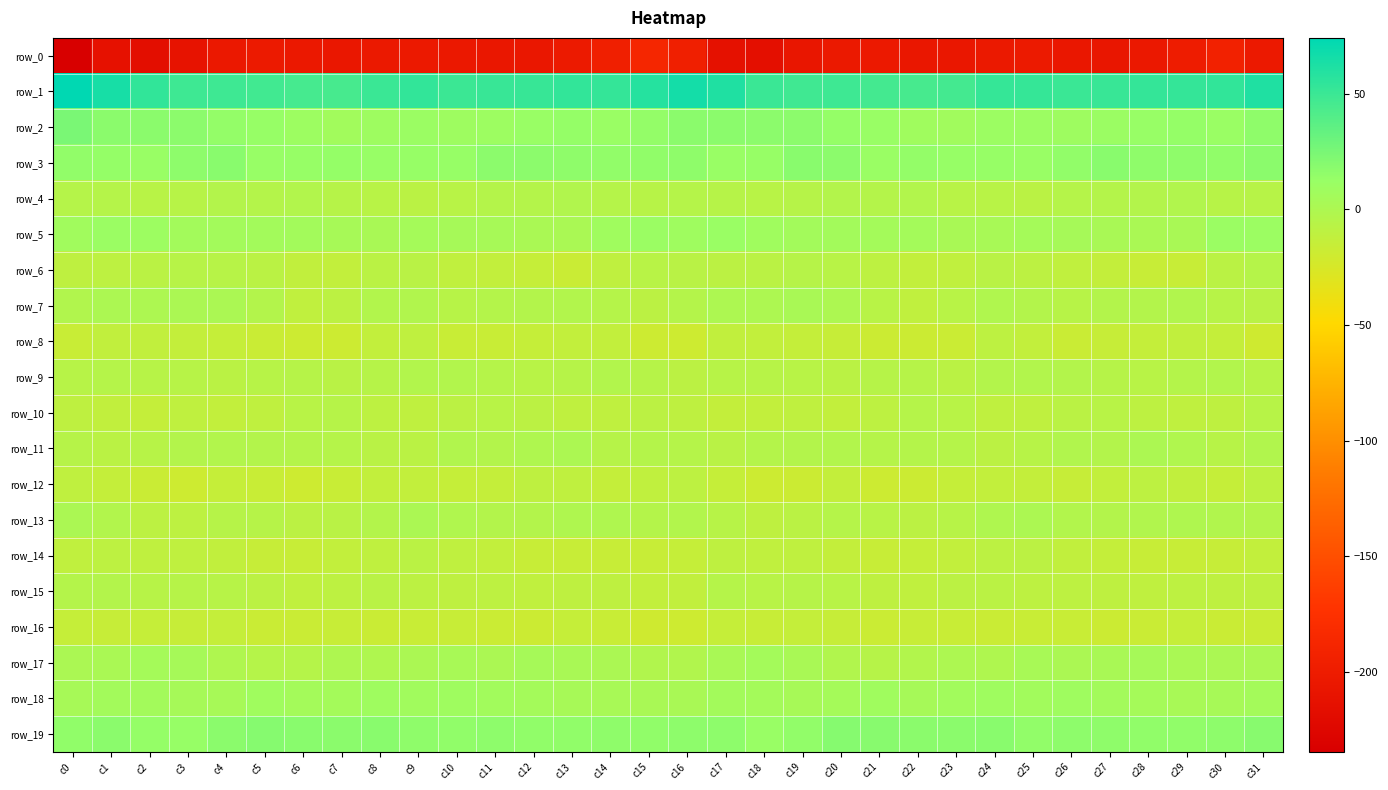

Reading left to right, extract all data points from this chart.

row_0: -234.6	-212.7	-216.7	-210.0	-204.3	-202.6	-204.6	-205.6	-203.8	-202.8	-204.8	-205.9	-206.0	-201.9	-196.1	-187.5	-195.4	-213.3	-215.6	-206.8	-203.7	-203.2	-205.1	-205.4	-203.7	-202.6	-205.8	-206.4	-204.5	-200.0	-193.5	-203.2
row_1: 74.1	64.3	54.2	48.2	48.3	47.5	45.2	45.1	50.3	53.1	49.7	50.9	51.8	53.0	52.7	58.8	65.2	61.3	50.5	48.0	48.2	46.3	45.1	46.2	52.2	52.0	50.0	50.6	53.0	52.6	54.1	61.3
row_2: 24.2	17.6	17.8	17.4	14.3	12.6	9.1	6.1	8.5	10.7	8.4	9.5	11.8	13.6	11.3	14.3	17.9	17.7	16.9	16.9	13.3	11.8	7.3	6.9	10.0	9.9	8.5	10.3	12.5	13.3	11.3	16.1
row_3: 14.6	13.3	11.8	16.7	18.5	12.3	12.8	13.7	12.4	12.8	12.7	17.3	17.0	15.7	14.8	15.4	16.0	12.0	13.0	18.1	16.8	11.0	14.1	13.0	13.0	12.0	14.6	18.1	15.8	15.8	15.2	17.8
row_4: -5.0	-5.1	-7.1	-6.5	-4.3	-4.6	-3.3	-5.8	-7.0	-8.1	-7.0	-4.3	-4.6	-2.8	-4.9	-6.4	-4.9	-5.6	-7.0	-6.0	-4.2	-4.5	-3.4	-6.7	-7.3	-8.4	-5.4	-4.4	-3.9	-2.8	-6.2	-6.7
row_5: 6.6	10.5	9.0	5.8	5.8	5.7	5.4	3.0	2.3	4.4	4.1	3.0	1.5	1.5	7.2	10.3	8.3	11.1	7.6	5.5	5.7	5.3	5.0	2.3	2.7	4.7	3.9	2.1	1.5	2.3	10.4	9.8
row_6: -10.6	-9.8	-8.2	-6.4	-6.2	-8.3	-12.2	-13.1	-8.4	-7.9	-11.8	-12.9	-14.7	-17.2	-11.4	-7.2	-7.4	-8.9	-8.0	-5.6	-6.8	-10.0	-13.0	-11.7	-7.4	-9.7	-12.1	-13.4	-16.2	-15.9	-8.5	-4.9
row_7: -2.7	0.0	-0.3	0.9	0.9	-4.0	-11.7	-9.5	-3.3	-2.6	-6.6	-4.5	-3.9	-3.2	-5.0	-9.1	-4.7	-0.2	-0.3	1.8	-0.5	-7.2	-12.0	-6.9	-2.4	-4.0	-6.3	-4.2	-3.8	-3.0	-6.5	-7.6
row_8: -16.6	-12.4	-12.4	-13.9	-14.8	-17.1	-18.8	-18.8	-12.7	-10.9	-16.7	-16.5	-14.6	-13.3	-12.8	-19.1	-19.8	-12.4	-12.8	-14.3	-15.6	-18.4	-18.7	-17.6	-10.2	-13.0	-17.3	-15.7	-14.1	-12.6	-14.1	-20.2
row_9: -6.6	-5.4	-6.3	-6.5	-8.1	-6.5	-5.7	-7.4	-5.7	-3.4	-3.6	-5.1	-7.1	-5.9	-3.4	-5.8	-8.7	-6.2	-6.6	-7.0	-8.2	-6.0	-5.8	-8.0	-4.0	-3.6	-3.8	-6.1	-7.1	-4.8	-3.4	-6.2
row_10: -10.8	-12.4	-14.1	-11.4	-12.9	-11.3	-6.9	-5.7	-9.8	-11.4	-9.0	-7.3	-8.6	-11.3	-11.3	-8.6	-10.4	-13.4	-13.3	-11.4	-13.3	-9.8	-5.4	-7.0	-11.1	-11.1	-8.1	-7.2	-10.1	-11.5	-10.4	-6.7
row_11: -5.5	-8.0	-6.2	-4.1	-3.5	-4.3	-4.6	-5.5	-7.3	-8.5	-3.0	-4.2	-1.6	-0.0	-5.7	-4.3	-5.3	-7.8	-4.8	-3.8	-3.3	-5.0	-4.9	-5.3	-9.0	-6.4	-2.6	-4.1	0.0	-2.1	-6.3	-3.0
row_12: -11.5	-14.2	-17.3	-19.7	-14.8	-16.4	-19.8	-16.4	-13.2	-13.3	-14.7	-14.1	-10.6	-11.0	-14.2	-11.6	-9.8	-15.0	-18.8	-18.5	-13.6	-18.9	-18.7	-14.8	-12.9	-13.6	-15.2	-12.8	-9.9	-12.4	-14.7	-9.8
row_13: 0.6	-3.6	-9.4	-9.7	-6.1	-5.8	-9.1	-7.6	-4.0	0.7	-1.9	-4.0	-3.7	-1.7	-1.8	-4.4	-3.7	-6.3	-10.7	-8.5	-5.4	-7.1	-8.9	-6.7	-1.5	0.2	-3.3	-4.0	-2.7	-1.5	-3.0	-4.0
row_14: -11.8	-10.1	-11.2	-11.2	-12.6	-15.3	-15.8	-13.1	-11.3	-8.3	-11.2	-13.2	-15.9	-16.3	-15.9	-16.0	-14.8	-10.8	-11.6	-11.4	-13.7	-16.0	-14.7	-12.8	-9.7	-9.0	-12.3	-14.3	-16.3	-16.1	-15.6	-12.9
row_15: -4.8	-4.0	-6.6	-6.0	-6.2	-9.0	-12.1	-9.9	-7.7	-9.1	-10.7	-9.7	-11.7	-10.3	-10.6	-13.0	-12.3	-5.4	-7.3	-5.5	-7.2	-10.3	-12.0	-8.9	-7.9	-10.1	-10.2	-10.9	-11.3	-10.2	-10.4	-10.4
row_16: -14.7	-15.4	-15.0	-15.6	-14.1	-17.4	-17.0	-16.1	-17.0	-16.7	-16.3	-18.0	-18.5	-14.8	-16.7	-20.2	-19.8	-15.1	-16.3	-14.3	-15.4	-17.9	-16.2	-16.7	-17.1	-16.6	-16.8	-18.7	-17.1	-15.0	-17.5	-17.4
row_17: 0.9	1.4	4.6	4.0	-1.7	-4.9	-5.1	-0.7	-1.4	1.1	2.5	0.7	4.0	2.2	0.8	-2.7	-2.9	2.1	5.0	1.9	-2.9	-6.0	-3.5	-0.2	-1.6	2.4	0.9	2.1	3.9	1.3	0.9	0.6
row_18: 3.3	6.0	5.4	4.1	3.0	7.3	5.2	4.9	7.9	6.7	7.8	6.1	5.2	3.2	2.6	2.0	1.8	5.8	5.0	3.0	4.6	7.4	4.0	6.4	8.0	6.3	7.8	5.6	4.6	2.9	3.4	5.3
row_19: 15.5	17.8	13.5	13.0	18.0	19.5	18.0	17.5	18.4	15.6	15.6	16.4	15.4	15.5	15.6	15.5	16.6	16.5	12.0	14.8	19.3	18.9	17.7	17.8	18.2	14.5	16.2	16.2	15.1	15.6	16.6	19.1